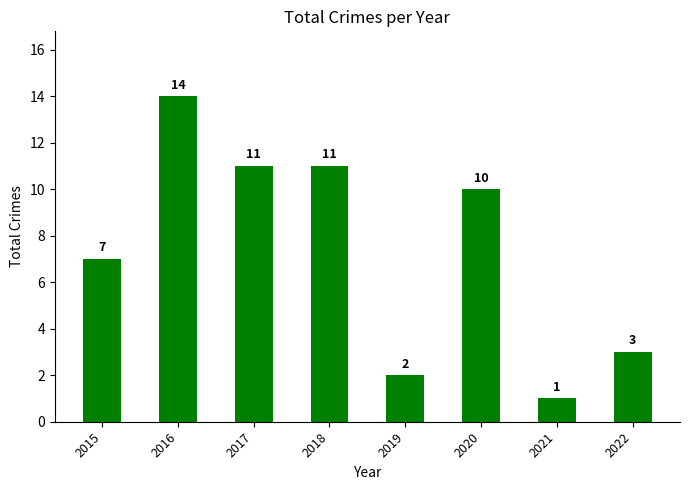

What is the difference between the values at 2019 and 2021?

1